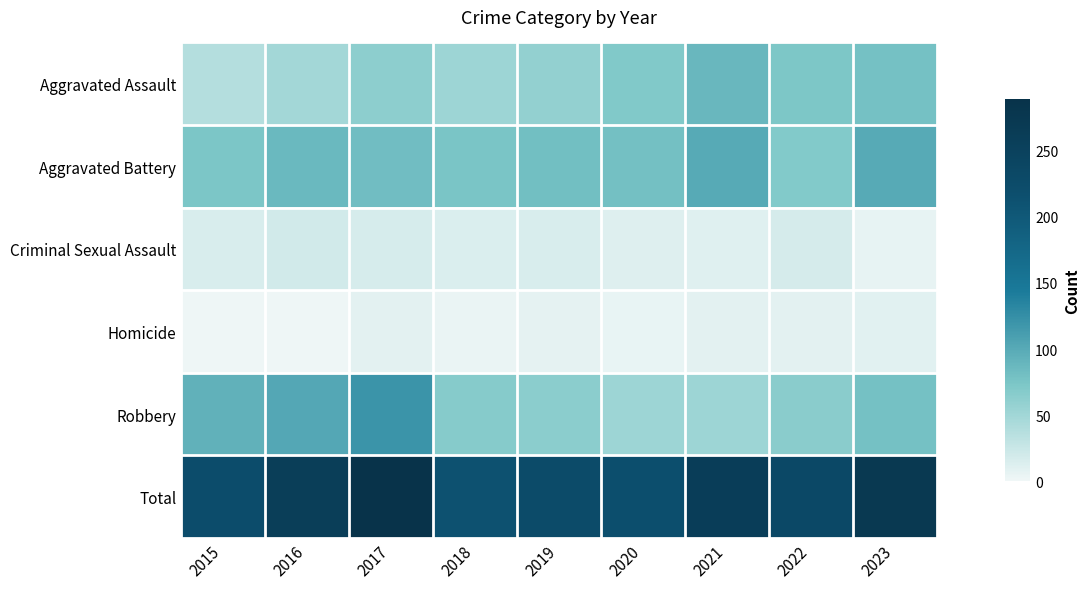

Which category has the highest value across all series?

2017